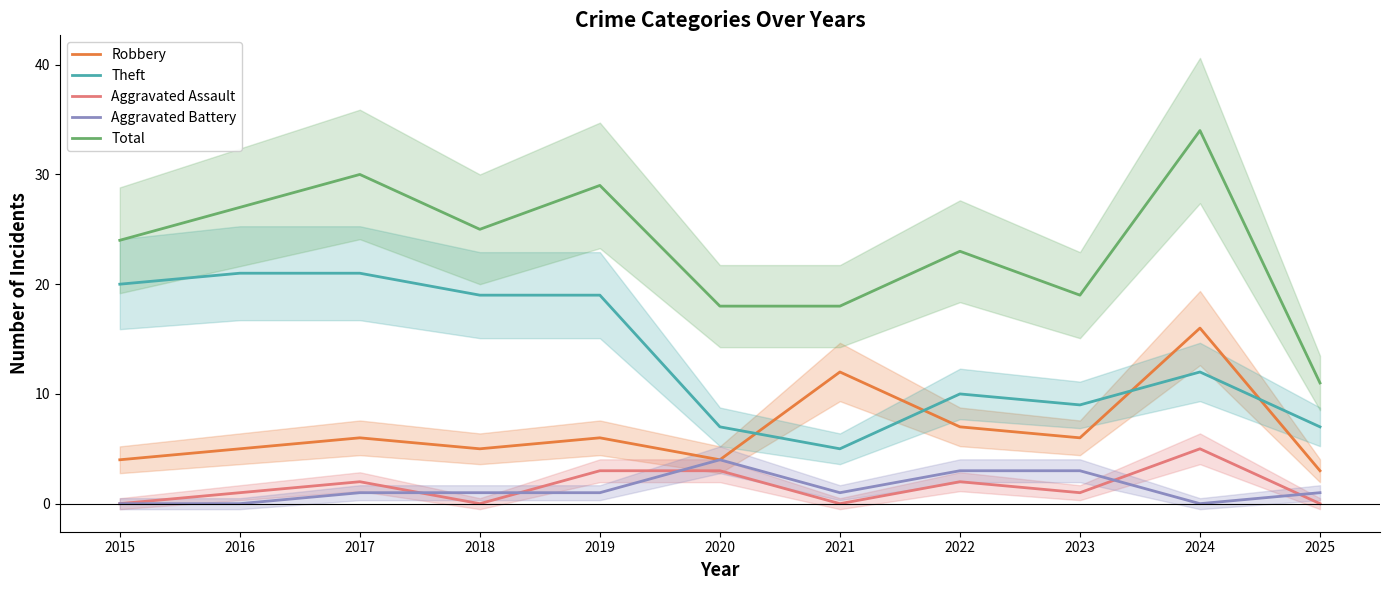

At which label does Aggravated Assault reach its minimum?

2015